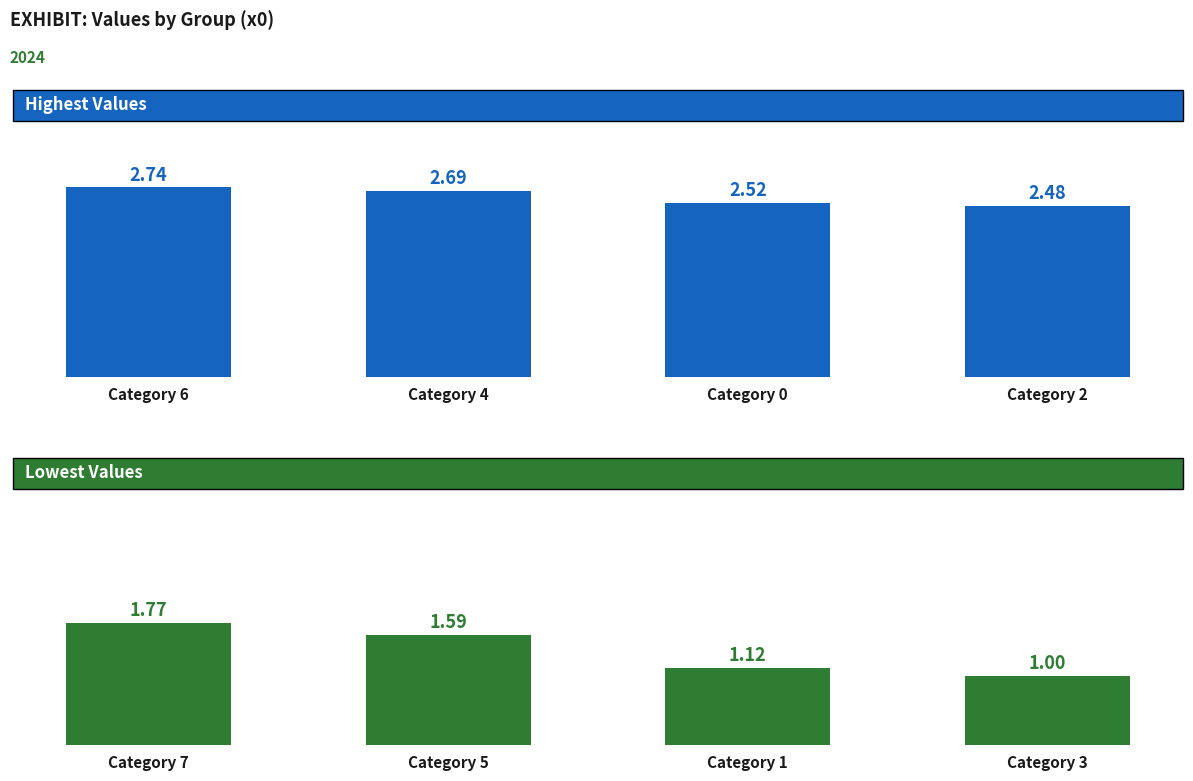

What position from the left is Category 7?

1